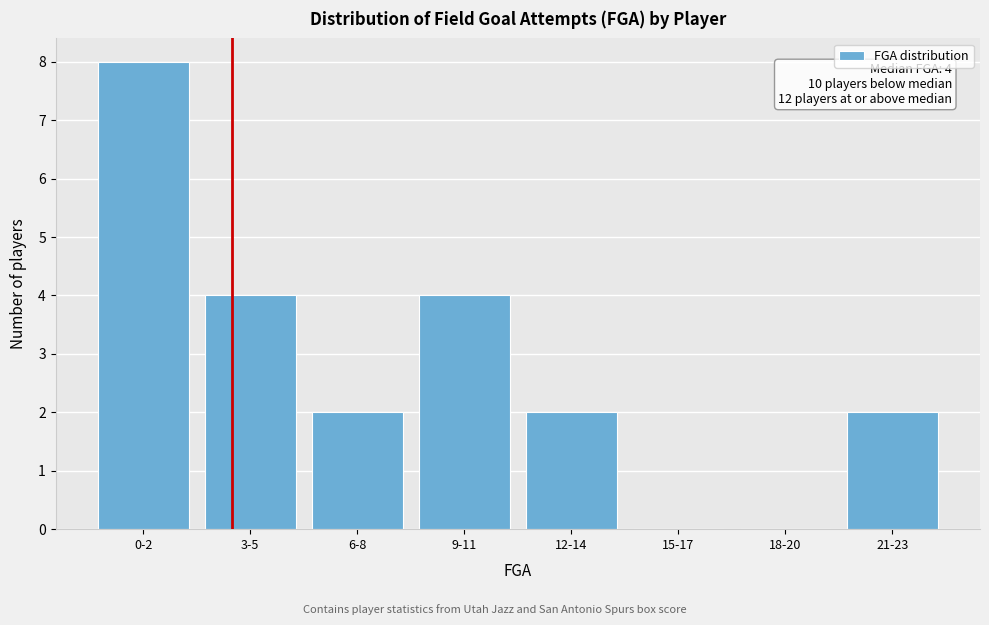

Reading right to left, extract all data points from this chart.

21-23=2	18-20=0	15-17=0	12-14=2	9-11=4	6-8=2	3-5=4	0-2=8